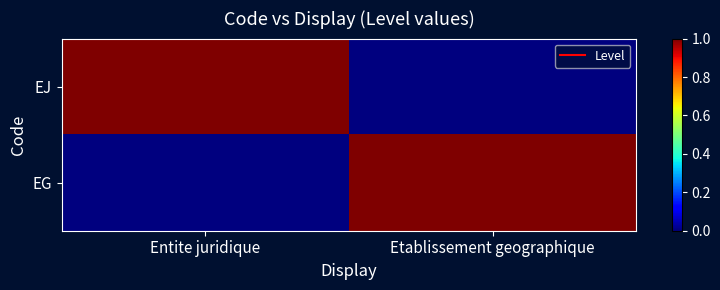

What is the spread (max minus min) of values at Etablissement geographique?

1